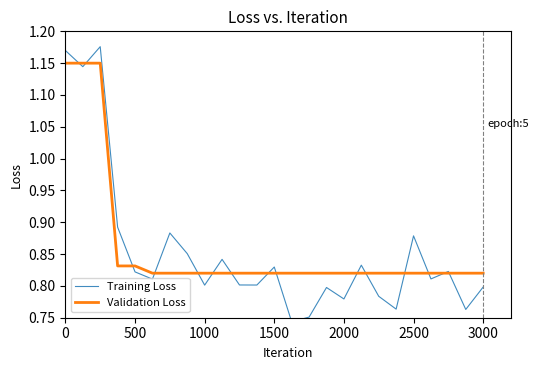

What is the average value of the Training Loss series?

0.9